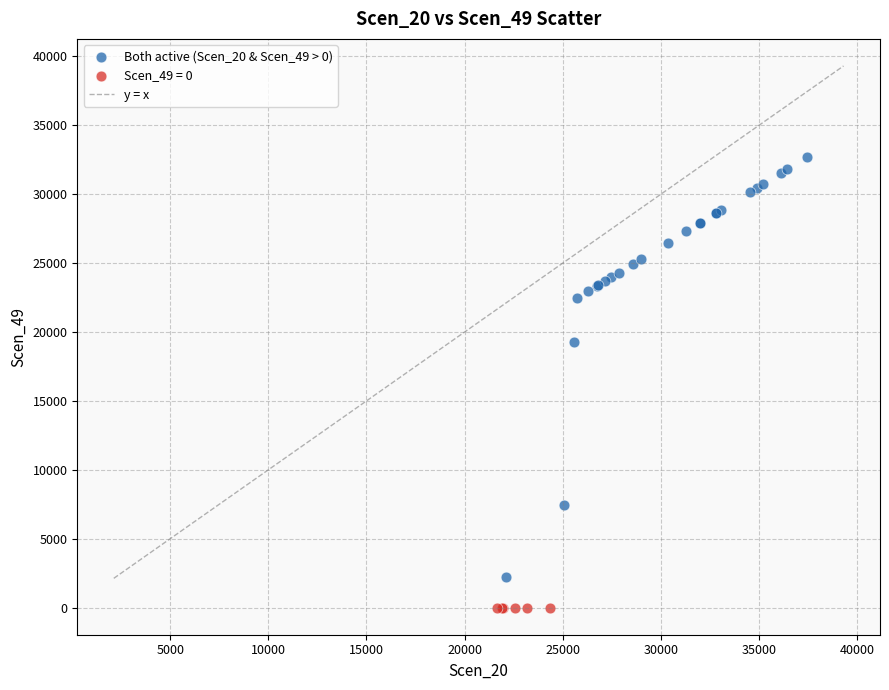

Which series contains the lowest Y value?

Scen_49 = 0